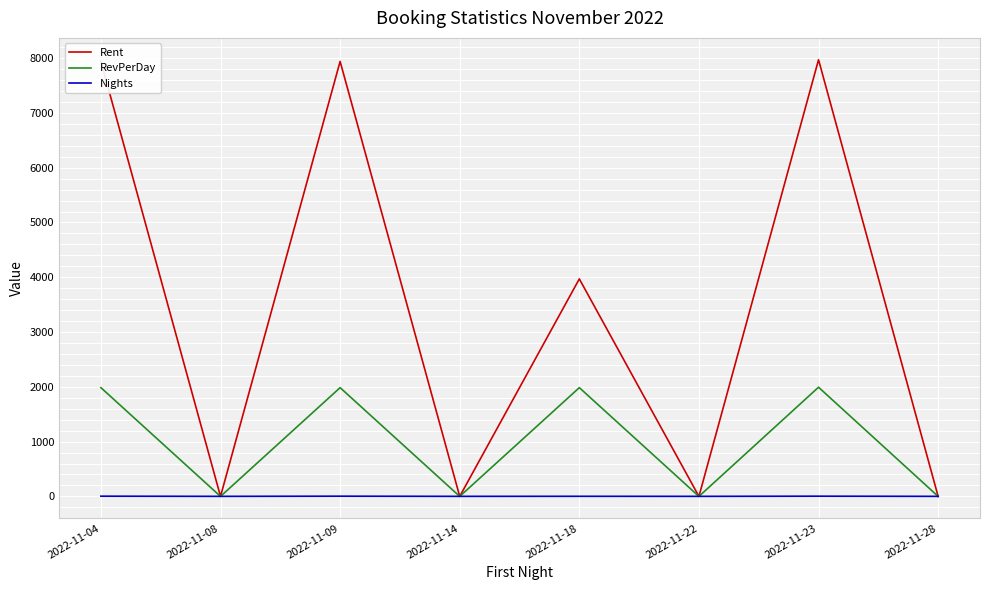

List the series in order of their peak value, highest first.

Rent, RevPerDay, Nights